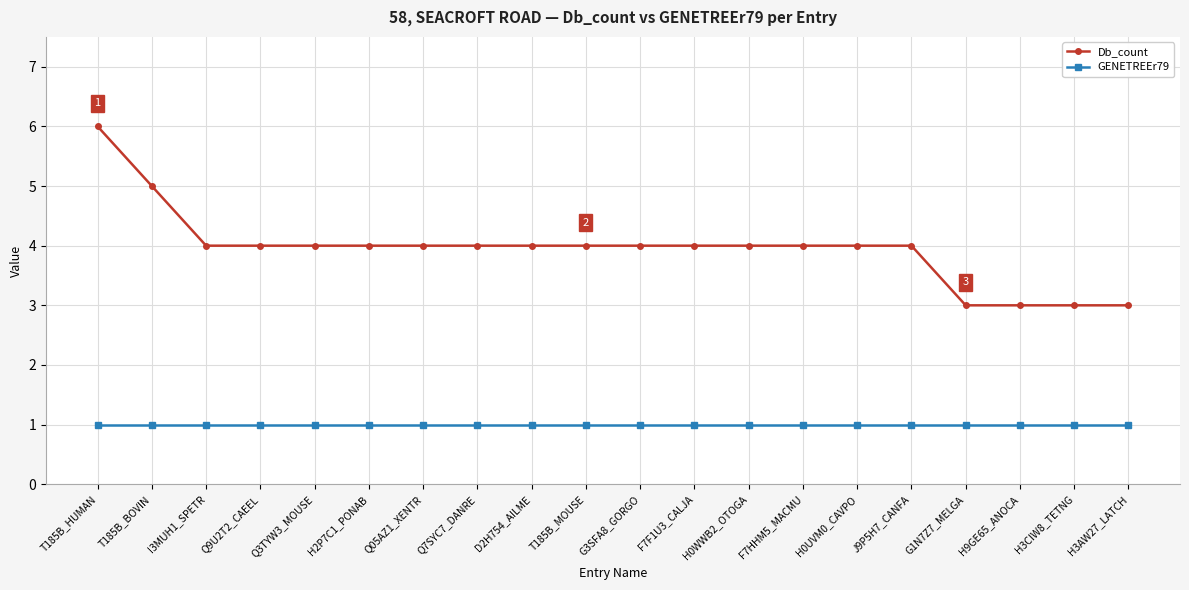

What is the greatest value displayed?

6